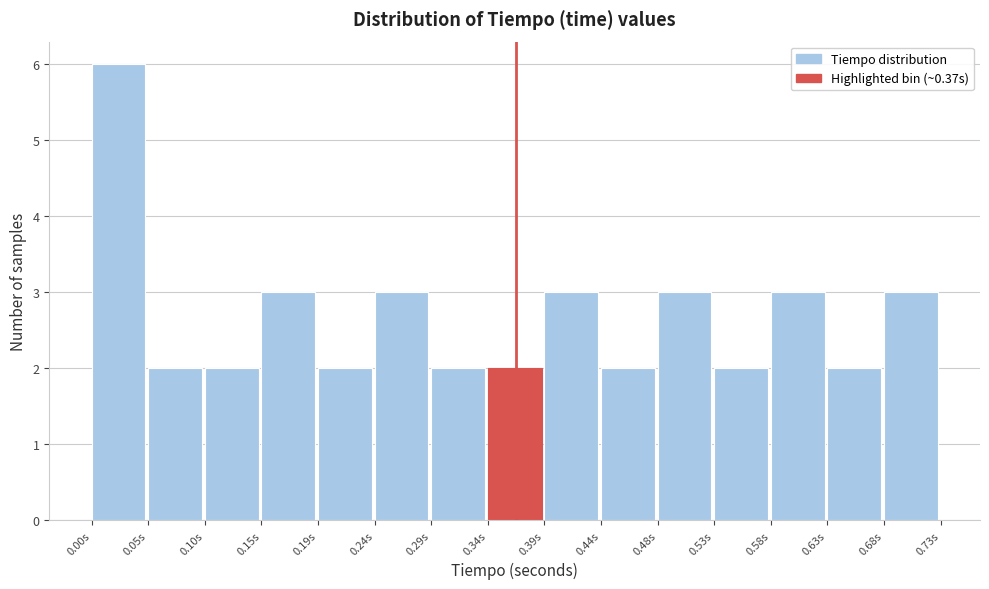

What is the height of the bar covering 0.145 to 0.195 on the x-axis? Neither the bar edges nor the heights are printed on the chart, so give them approximately, as read against the axes.

3